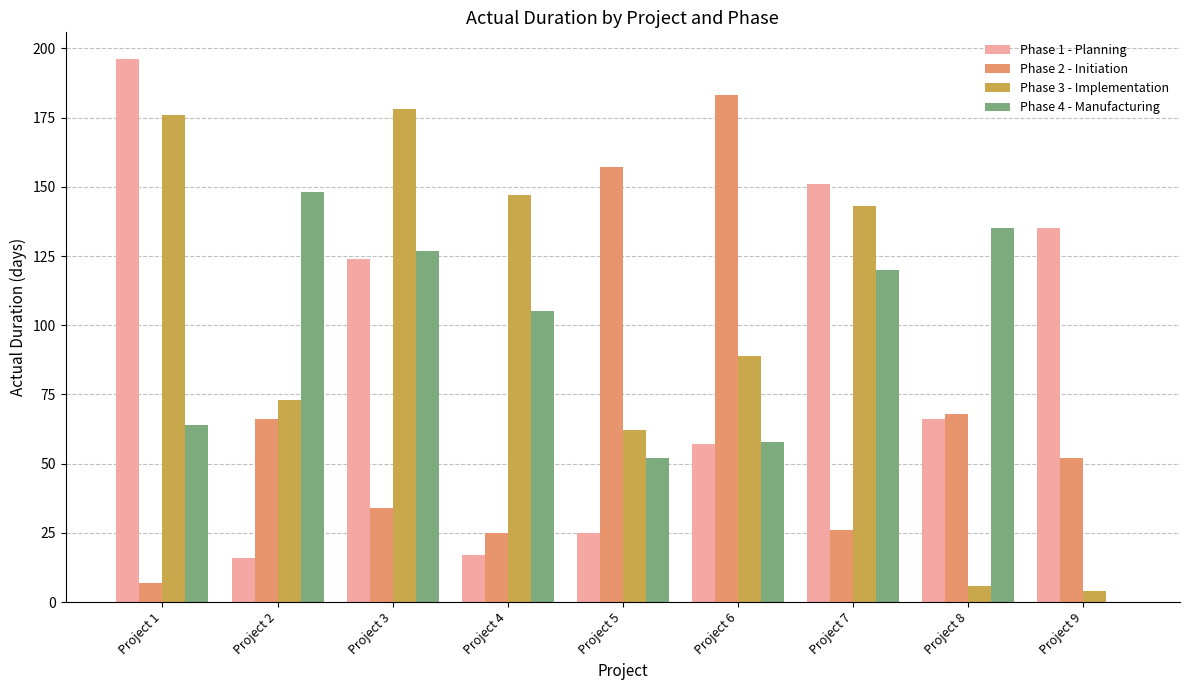

Reading left to right, what are all the values shown in this chart?

Phase 1 - Planning: 196	16	124	17	25	57	151	66	135
Phase 2 - Initiation: 7	66	34	25	157	183	26	68	52
Phase 3 - Implementation: 176	73	178	147	62	89	143	6	4
Phase 4 - Manufacturing: 64	148	127	105	52	58	120	135	0